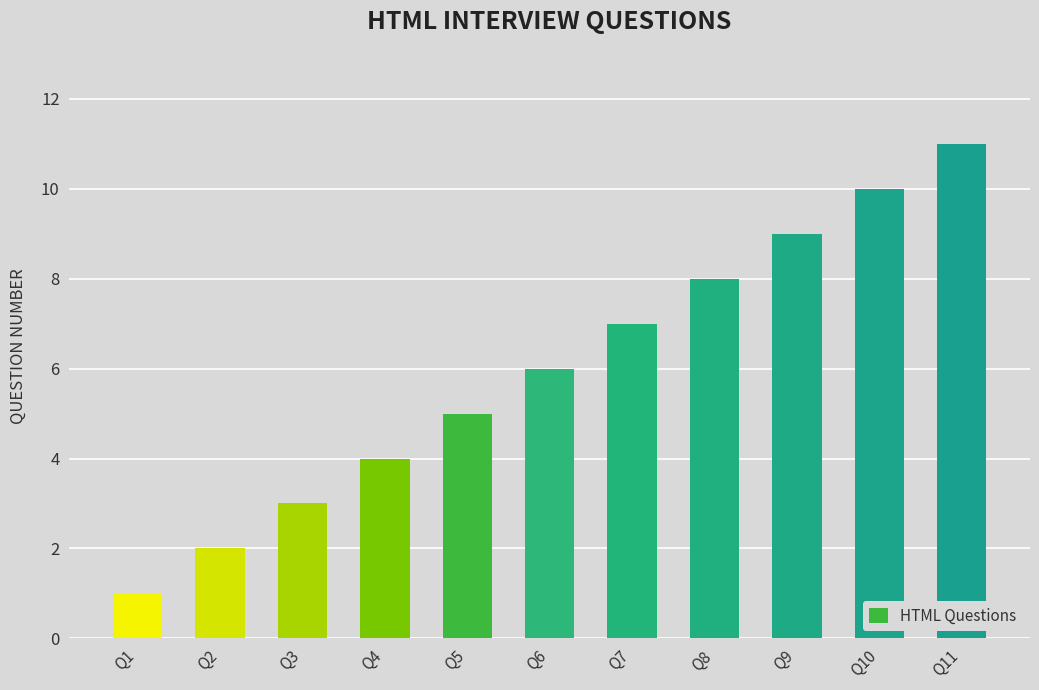

True or false: the data shows 2 at Q2.

True